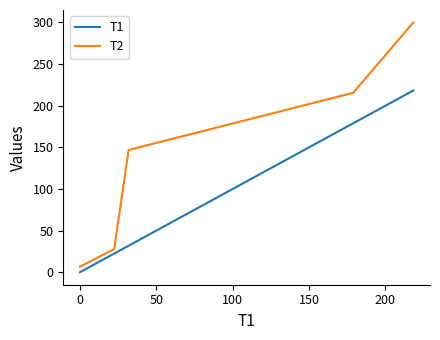

Which series has the widest spread of values?

T2